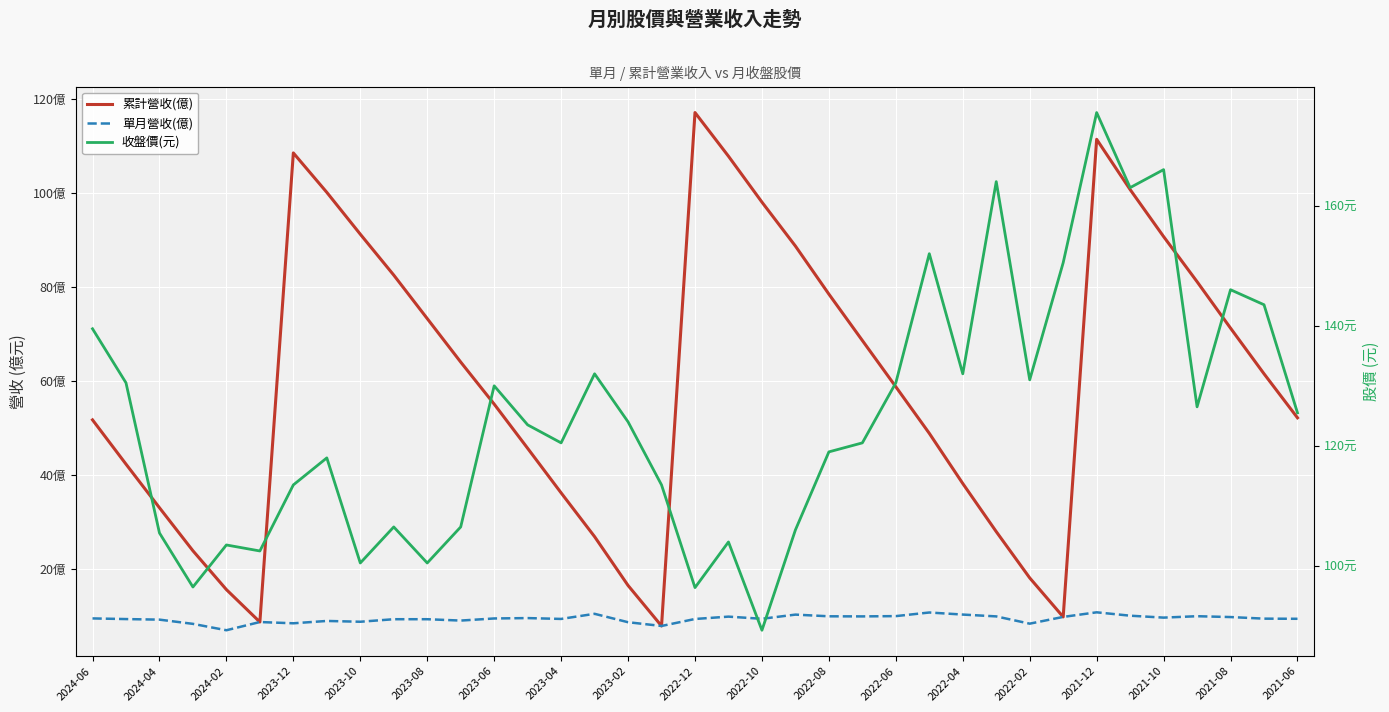

Read the 單月營收(億) value at 19.

9.8